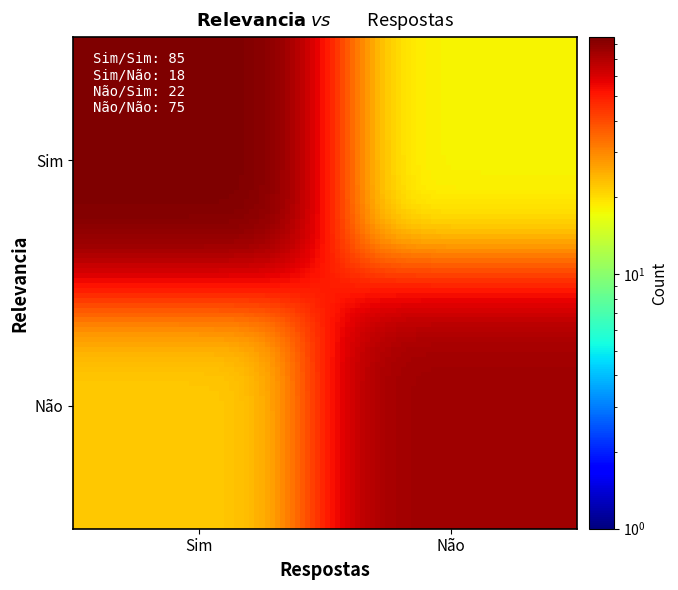

What is the smallest value displayed?

18